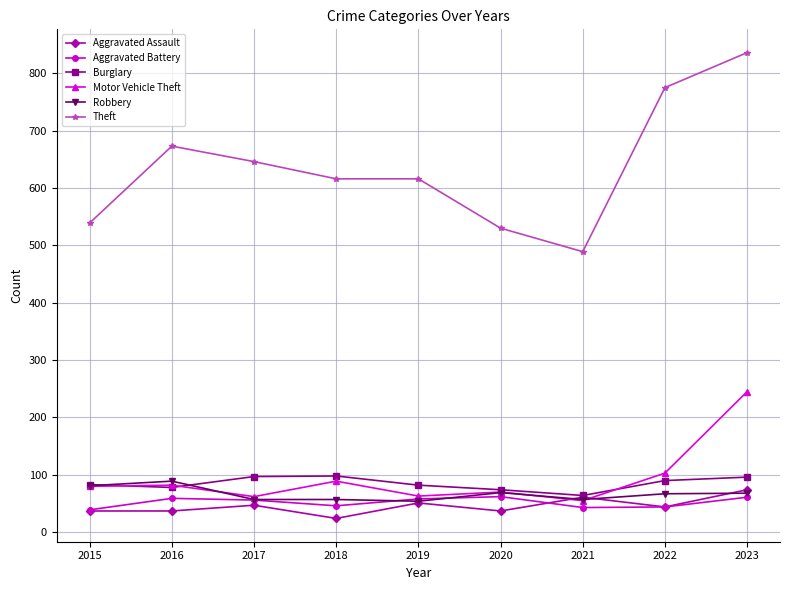

Count the number of data series in this chart.

6